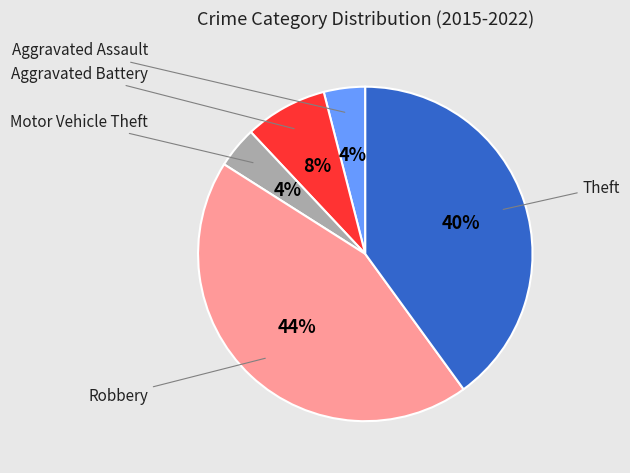

What is the largest slice in the pie chart?

Robbery